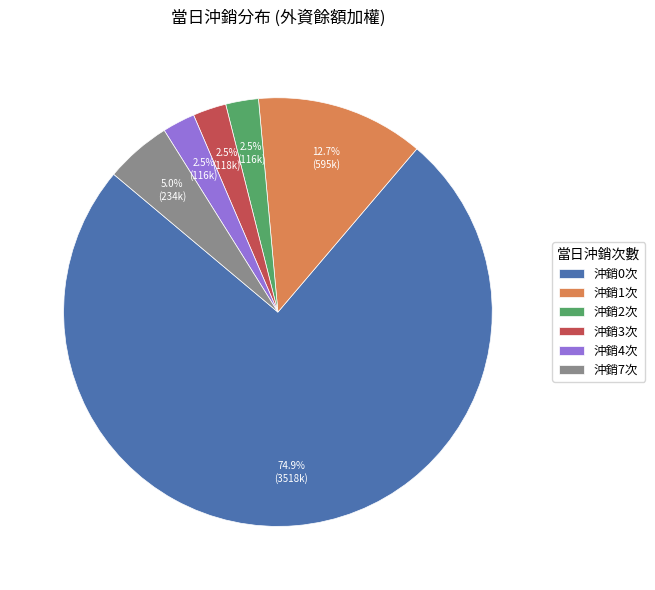

Between 沖銷3次 and 沖銷7次, which is larger?

沖銷7次